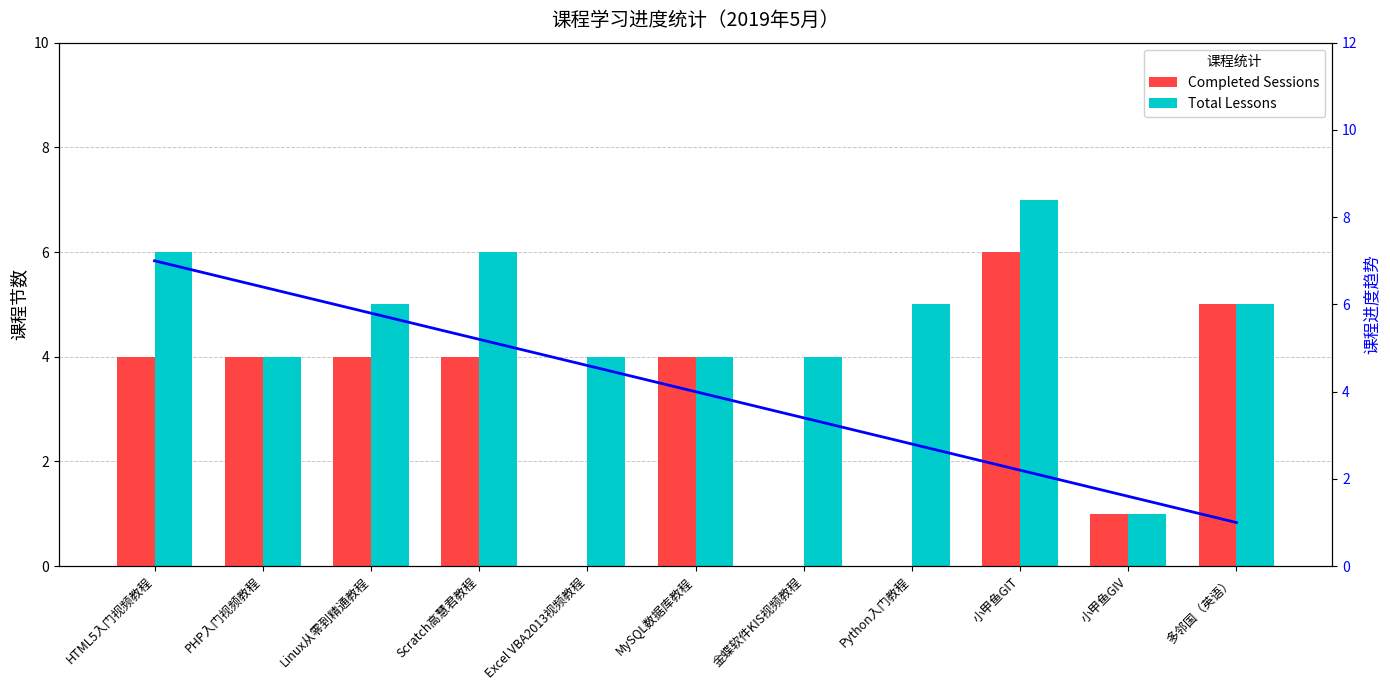

What is the sum of the Completed Sessions values at Linux从零到精通教程 and MySQL数据库教程?

8.0